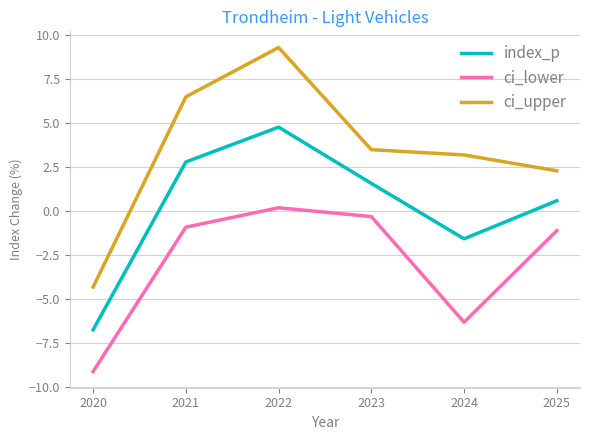

Is the value of index_p at 2021 greater than the value of ci_lower at 2025?

Yes